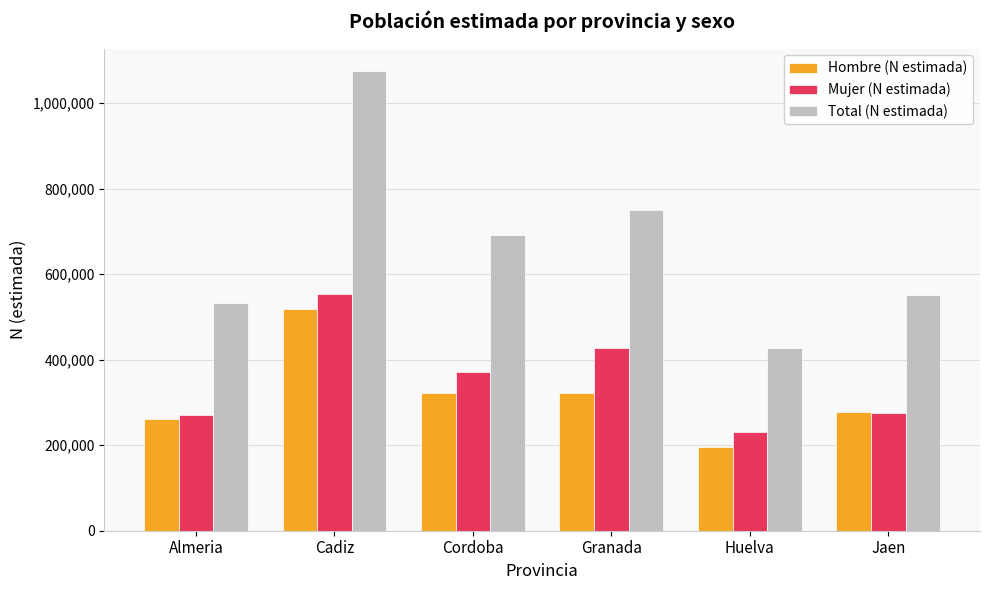

Where does the Mujer (N estimada) series first go above 370984?

Cadiz